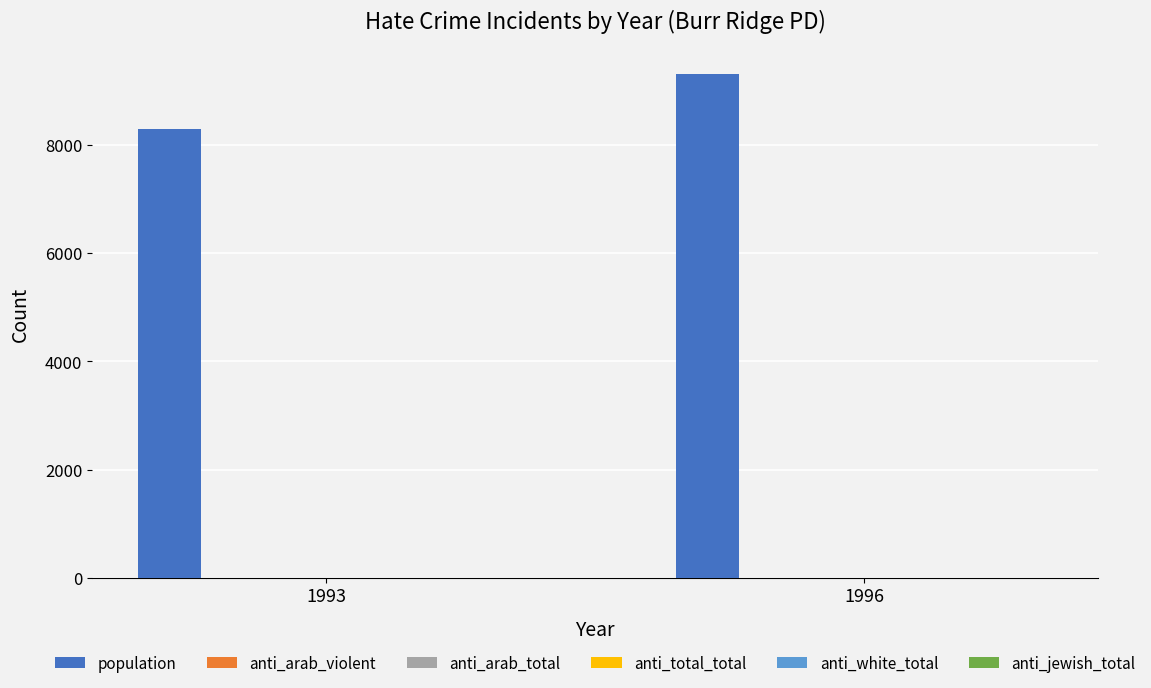

Where is population nearest to the value 8798?

1993